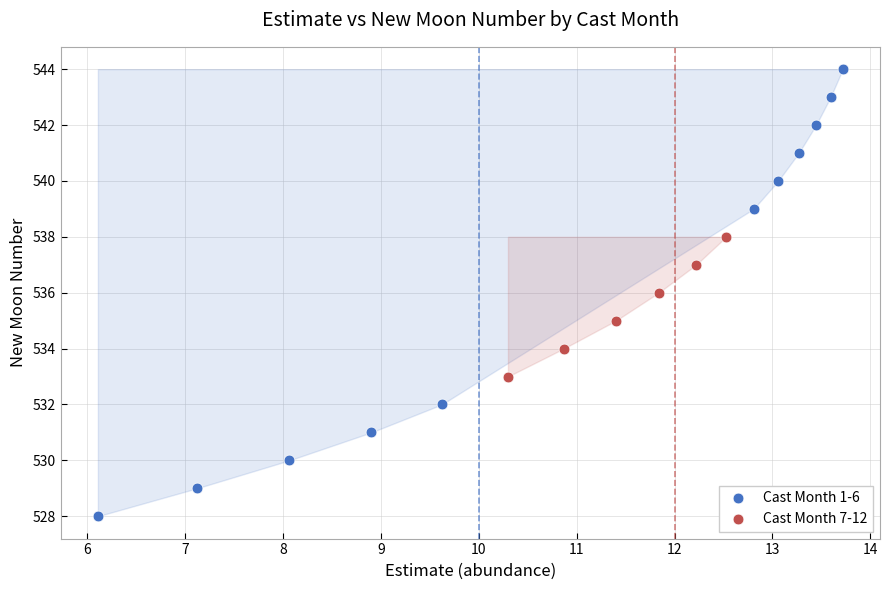

Which series has the largest Y range (max minus min)?

Cast Month 1-6